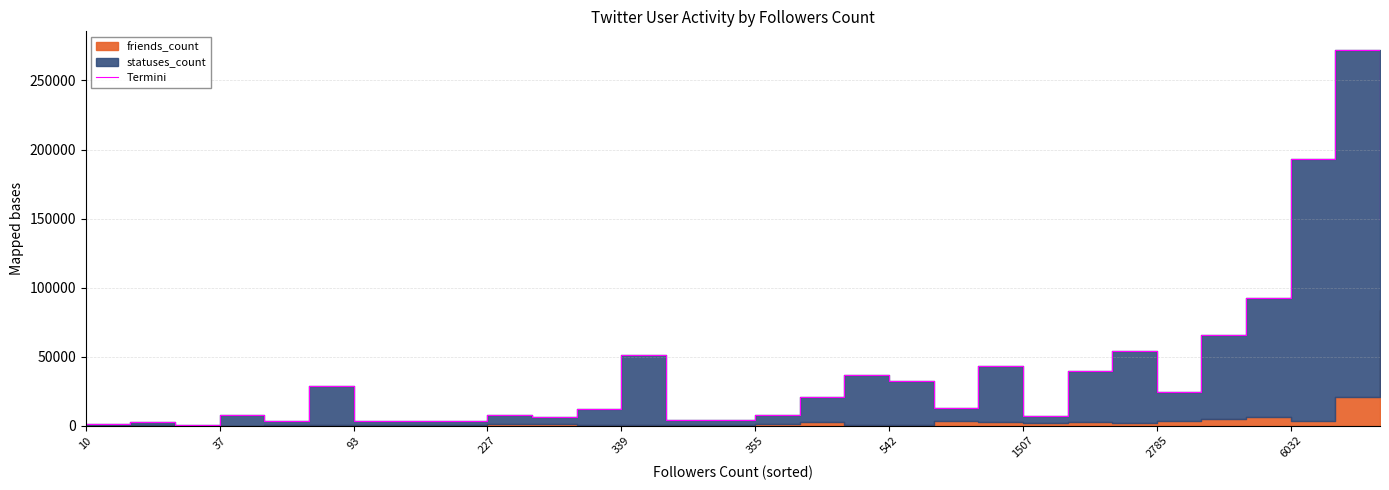

What is the sum of all values?

1189971